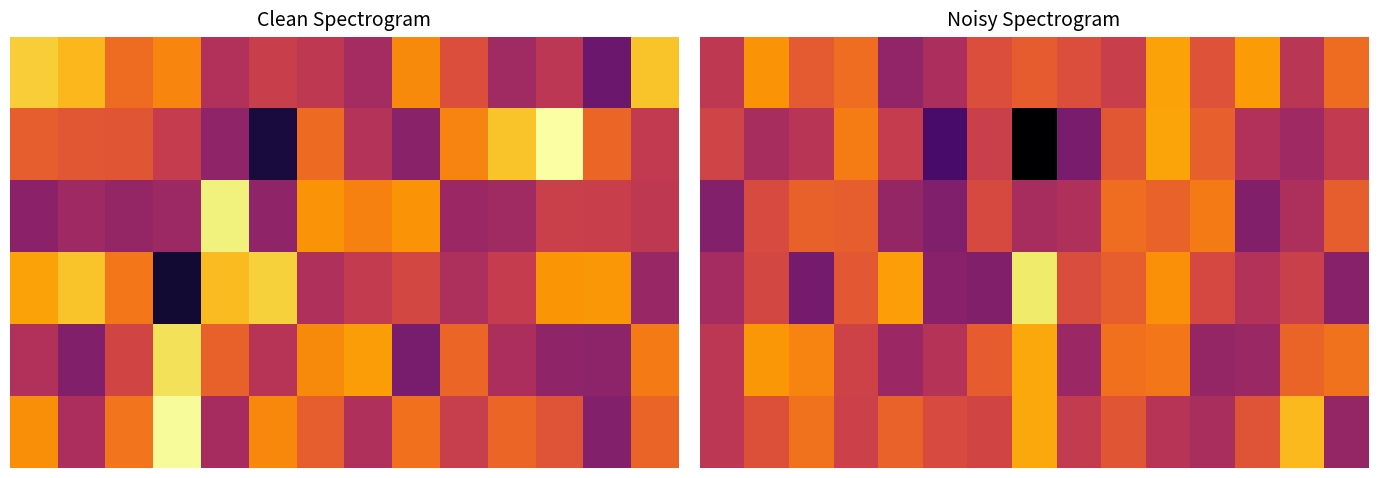

How many distinct data groups are displayed?

6